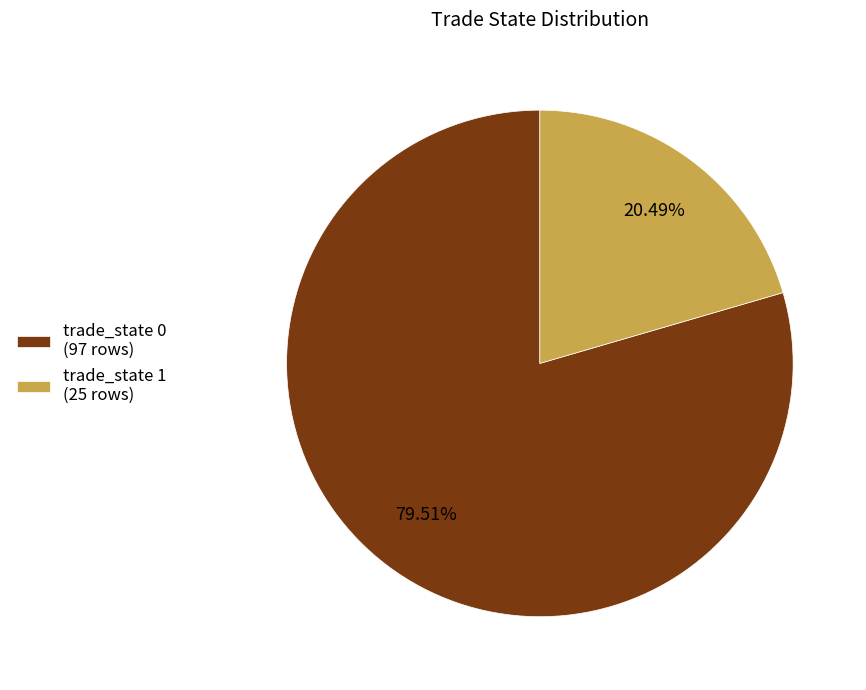

Which slice represents more than half of the pie?

trade_state 0 (97 rows)